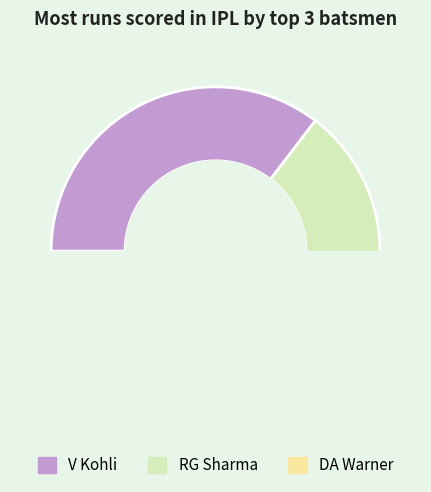

What is the largest slice in the pie chart?

V Kohli